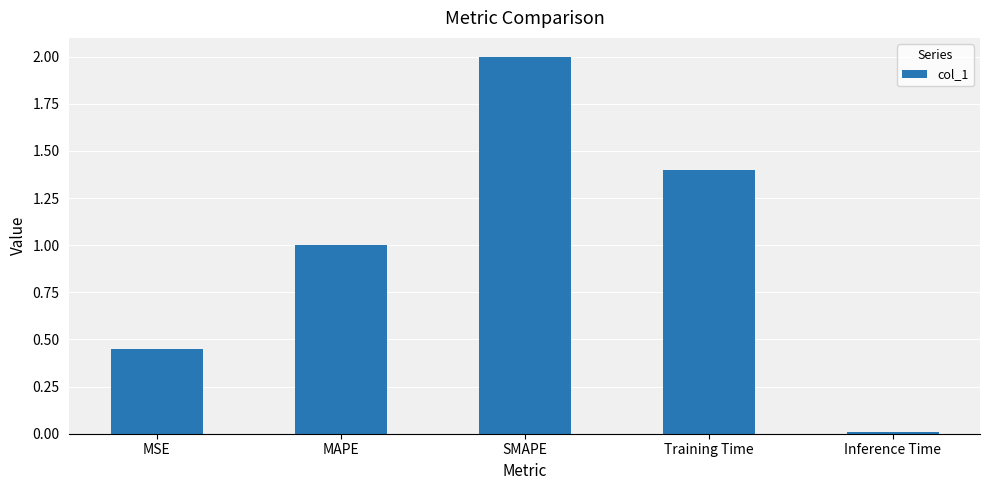

Count the number of data series in this chart.

1